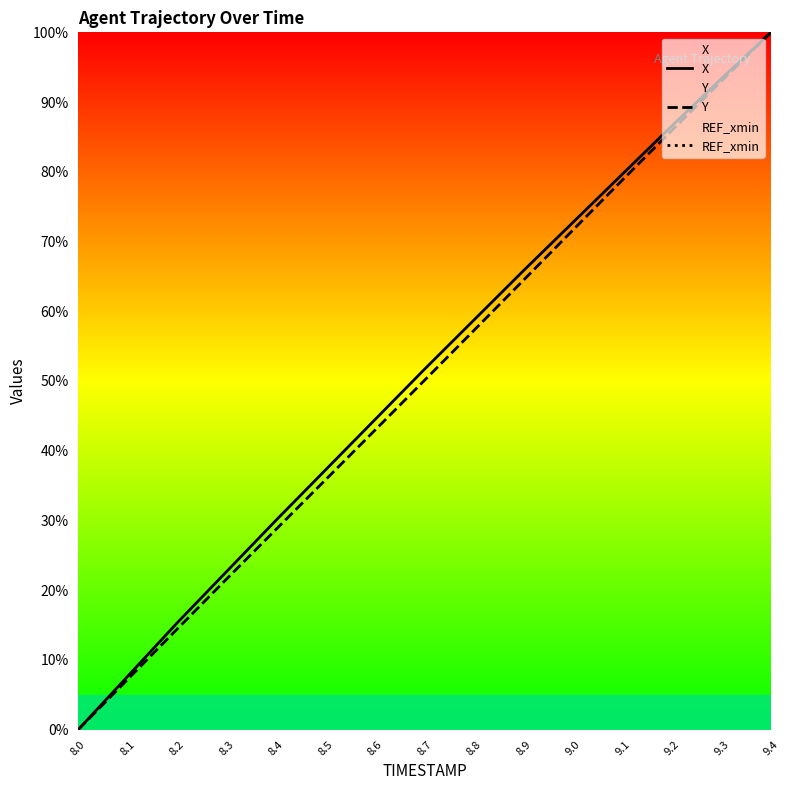

Which has a higher value, 8.3 or 8.9?

8.9